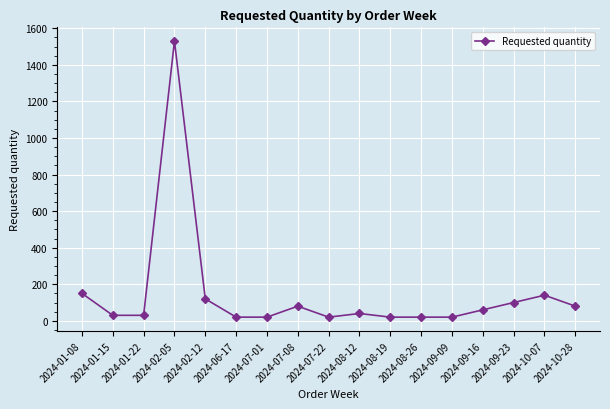

What is the label of the 9th point from the right?

2024-07-22